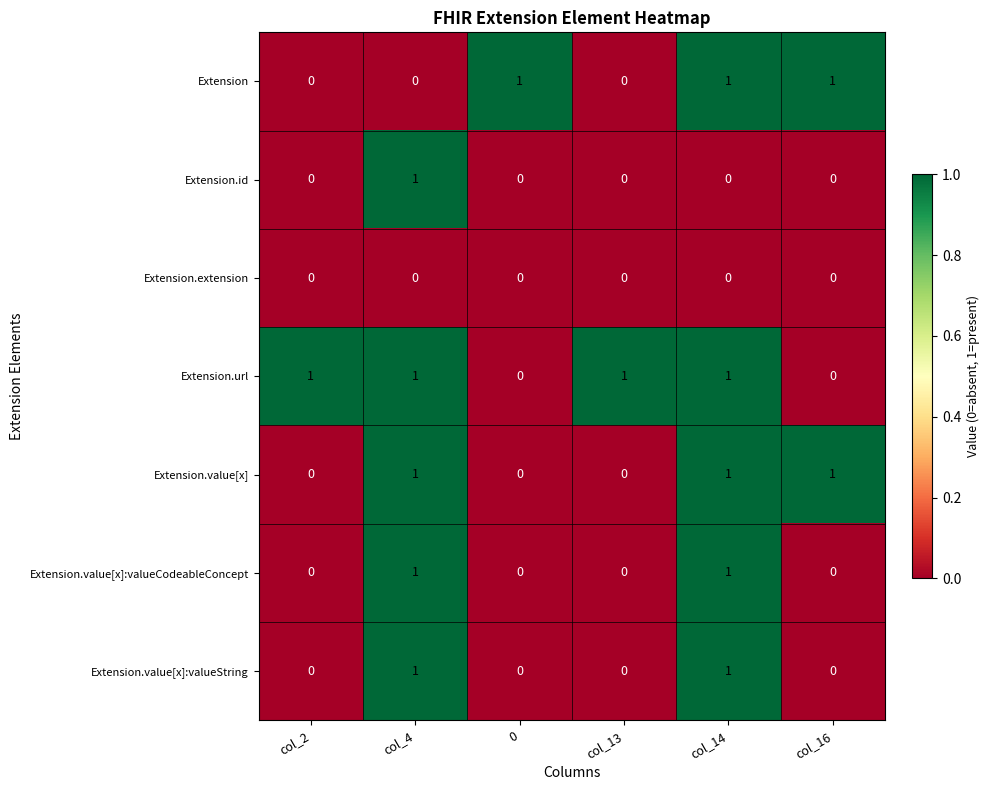

Which series has the largest total across all categories?

Extension.url